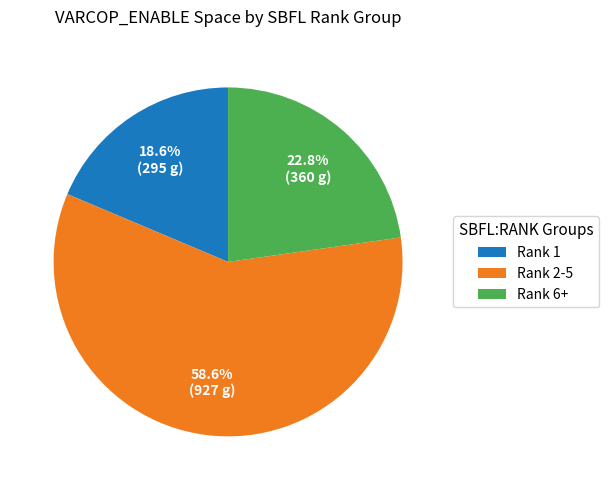

Count the number of slices in the pie.

3